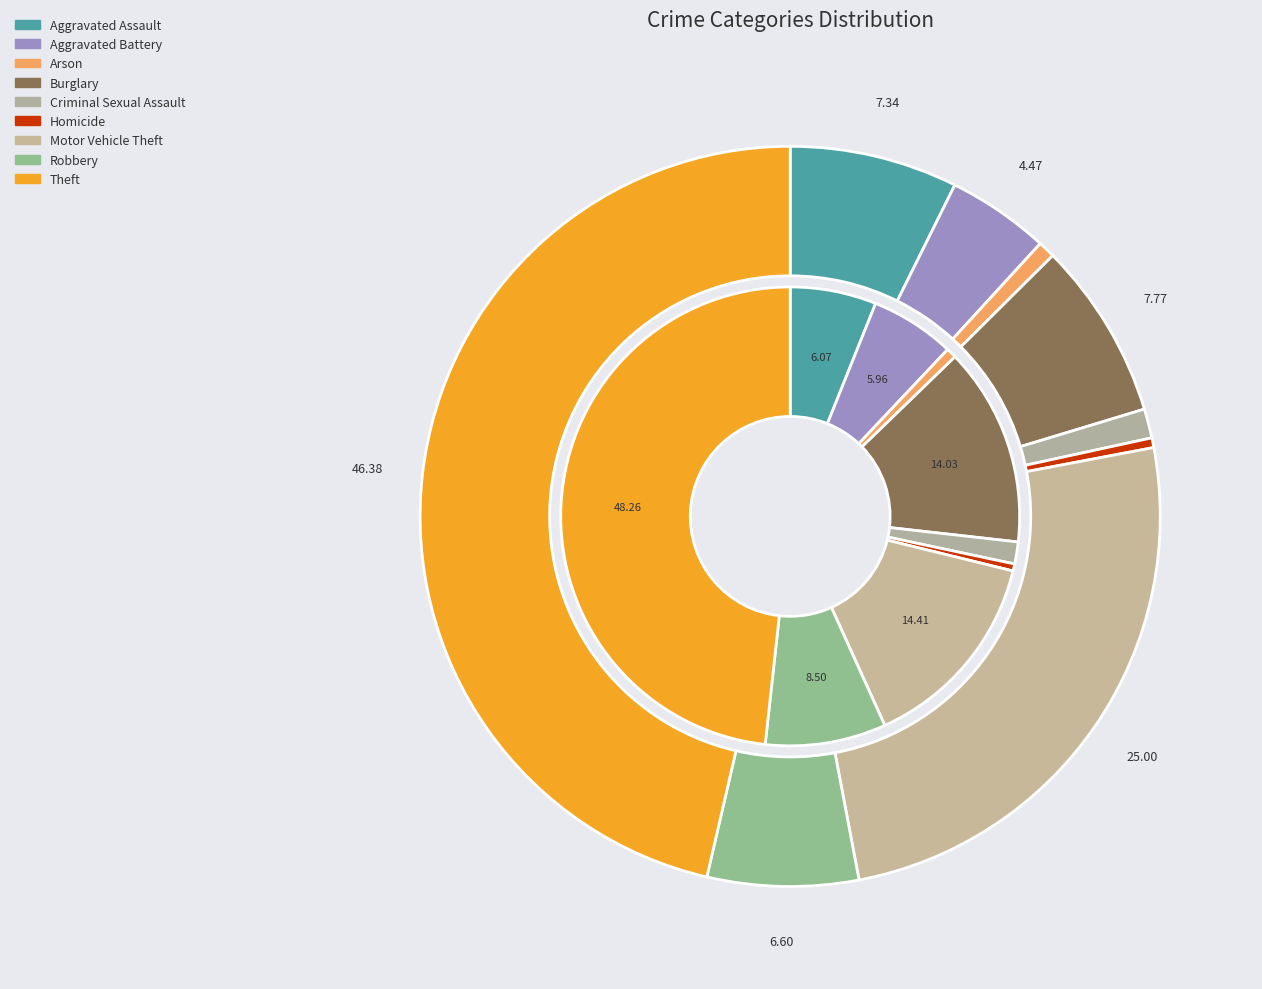

Count the number of slices in the pie.

9